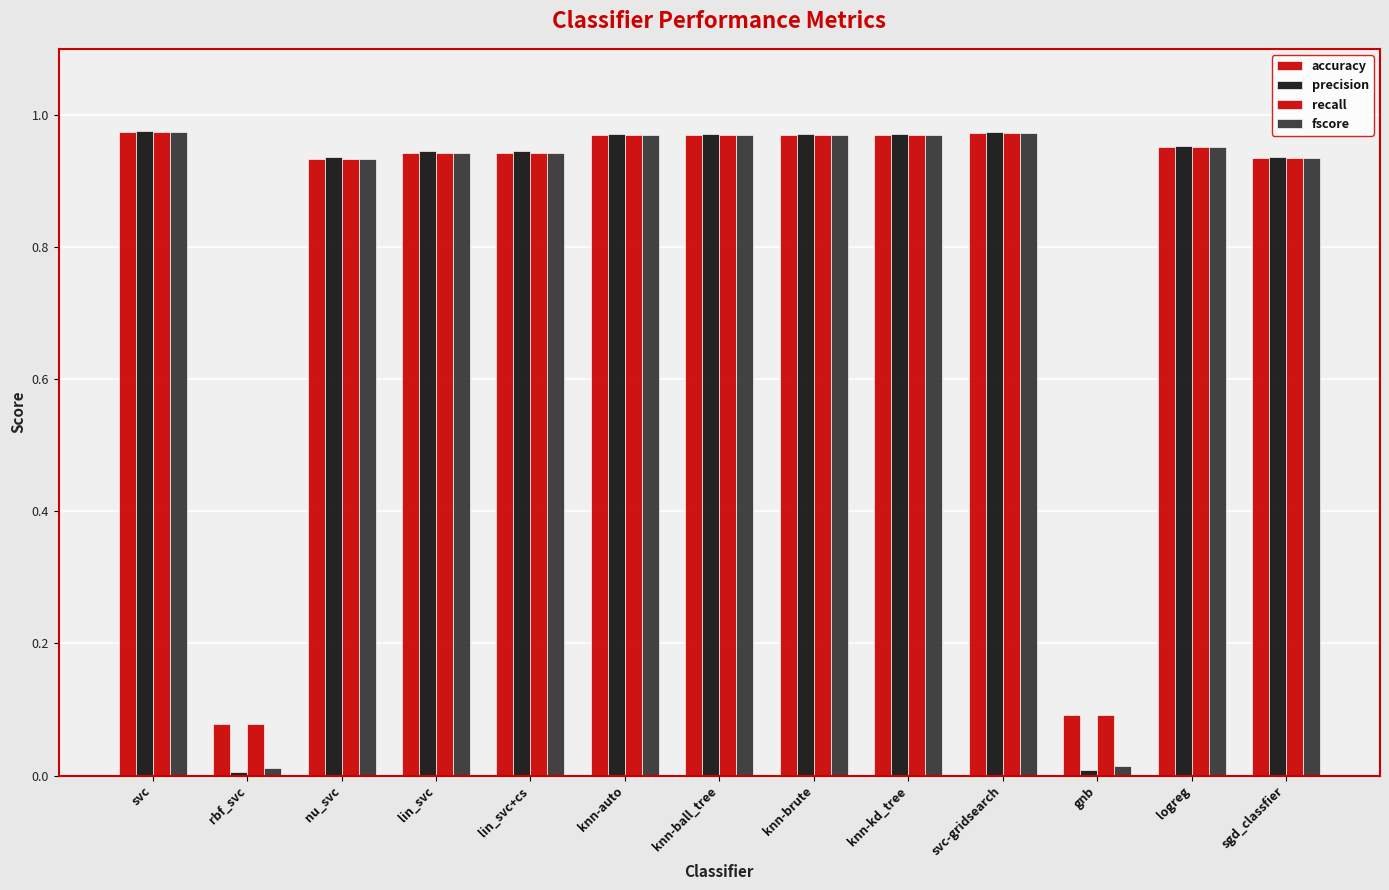

The value of precision at sgd_classfier is 0.9. True or false?

True